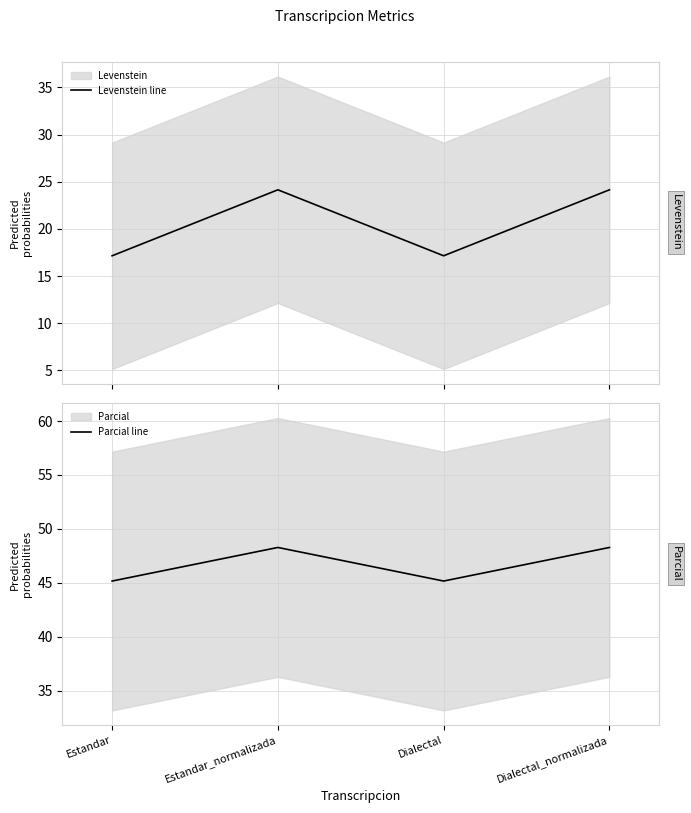

What position from the right is Estandar?

4